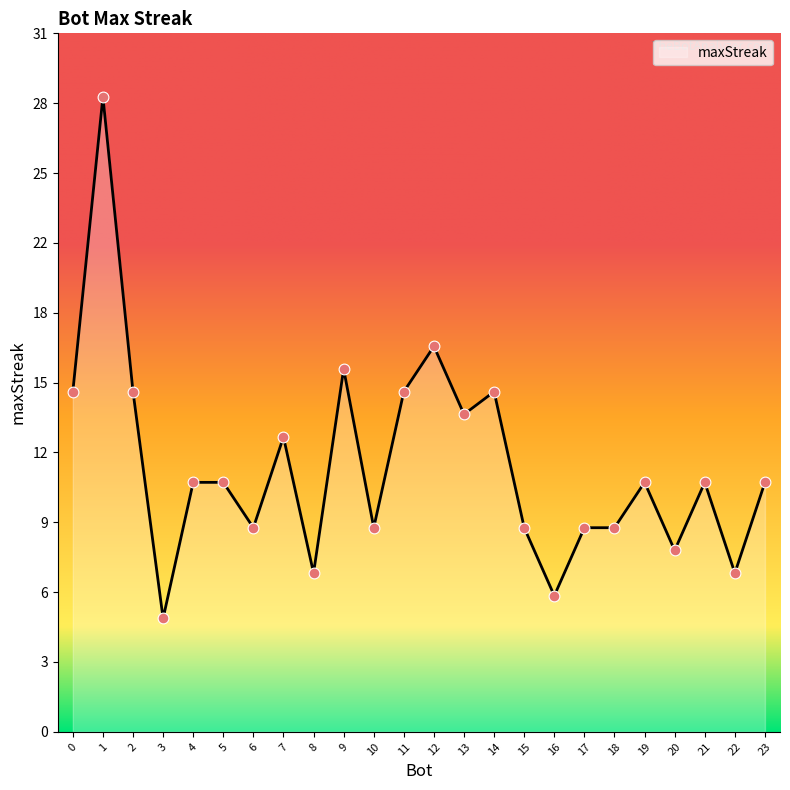

Approximately how many times larger is the value at 15 compared to 14?

0.6